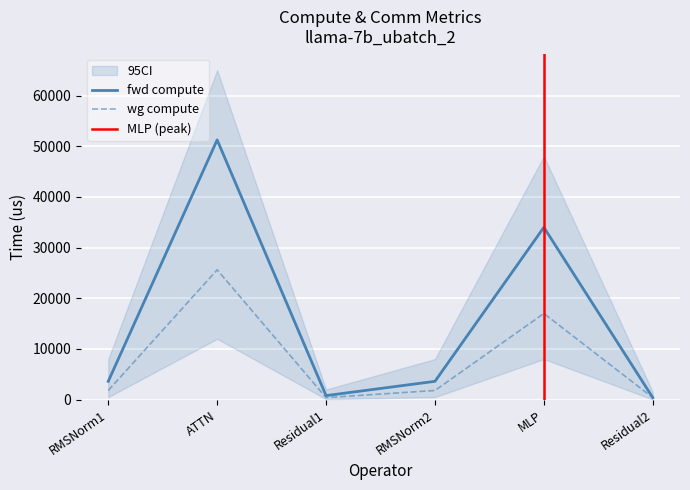

What is the label of the 3rd point from the right?

RMSNorm2